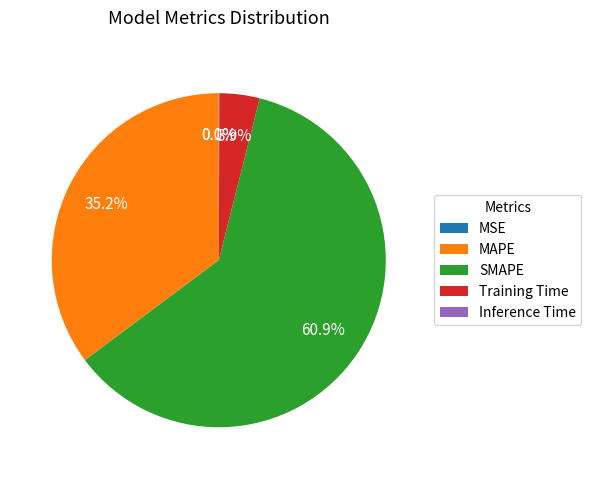

Combined, what portion of the pie is Training Time and SMAPE?

64.7%